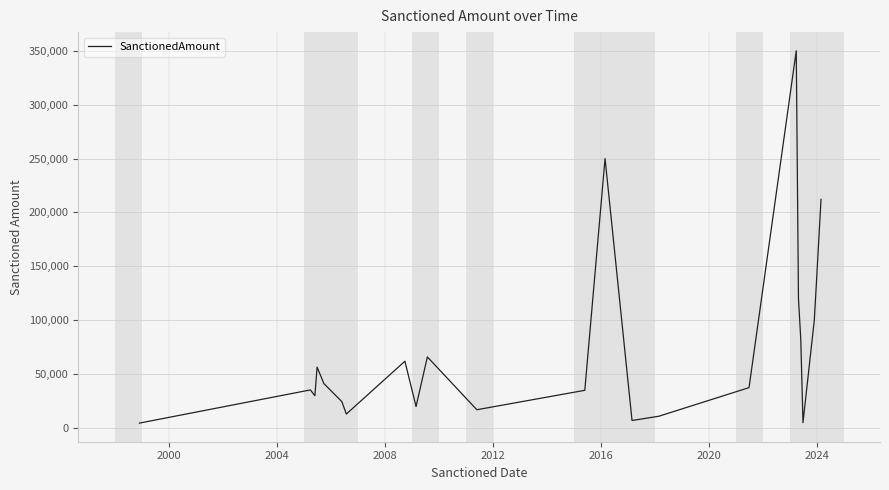

What is the difference between the maximum and second lowest values?

345000.0